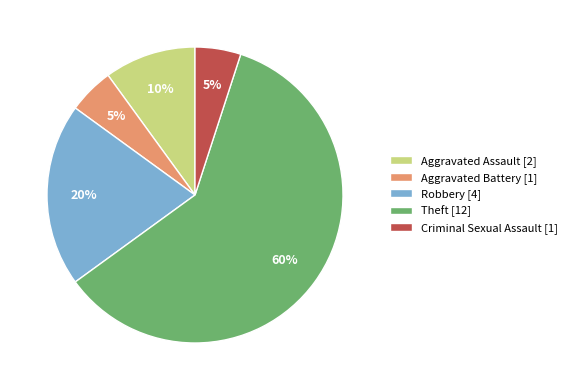

True or false: Theft accounts for 46% of the total.

False